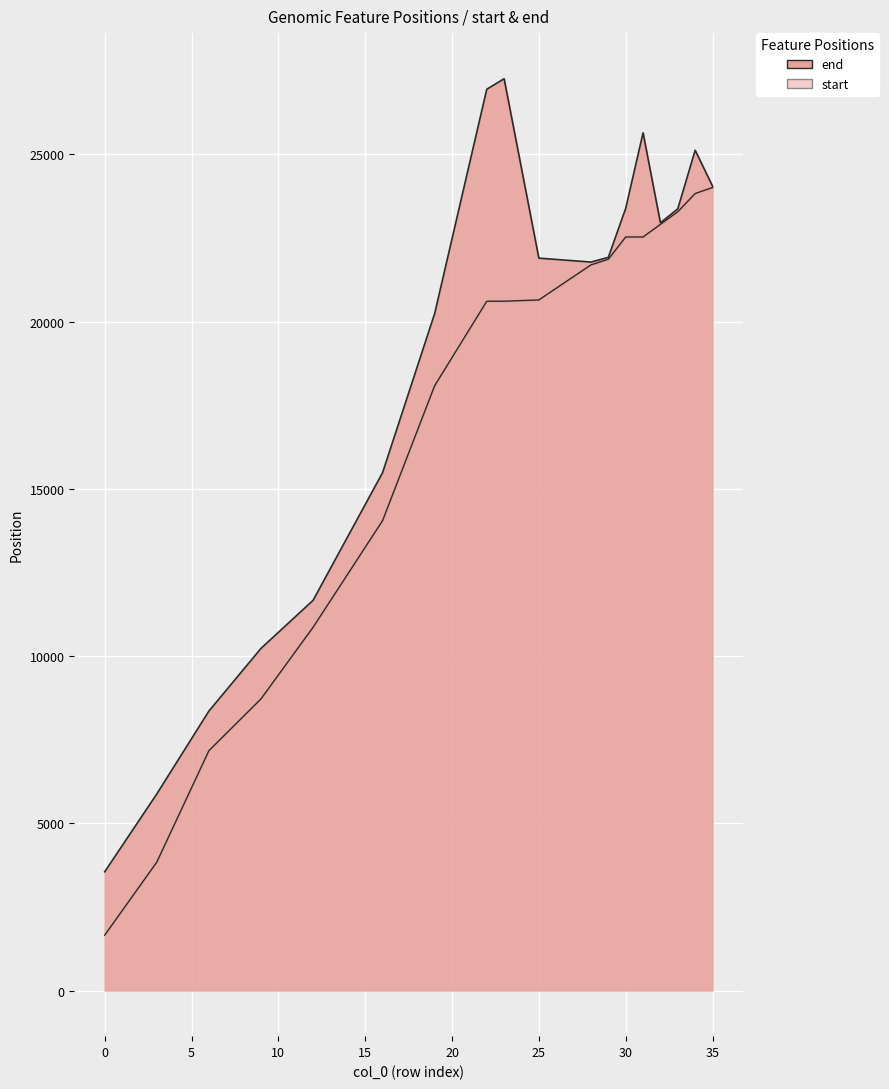

What is the spread (max minus min) of values at 34?

1293